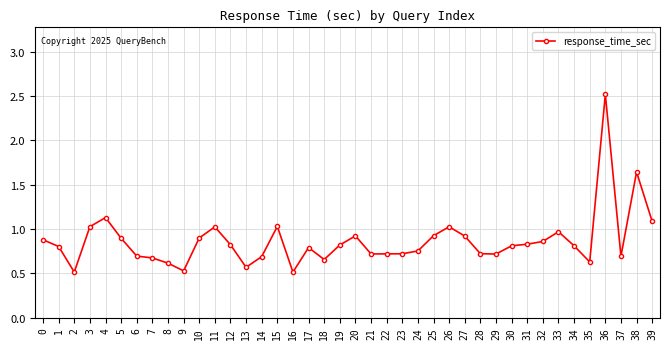

True or false: the data shows 0.7 at 7.

True